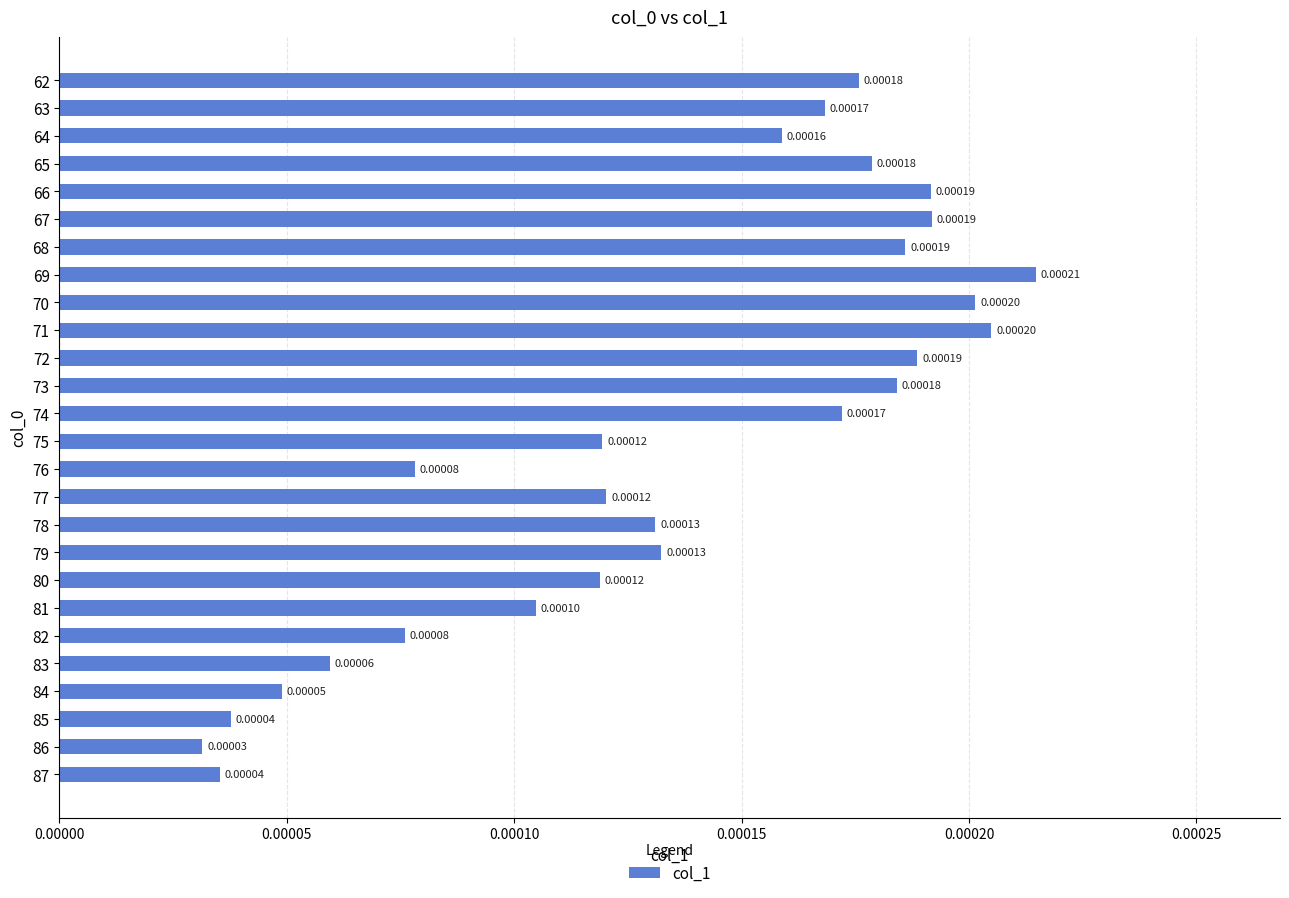

How many series are shown in this chart?

1